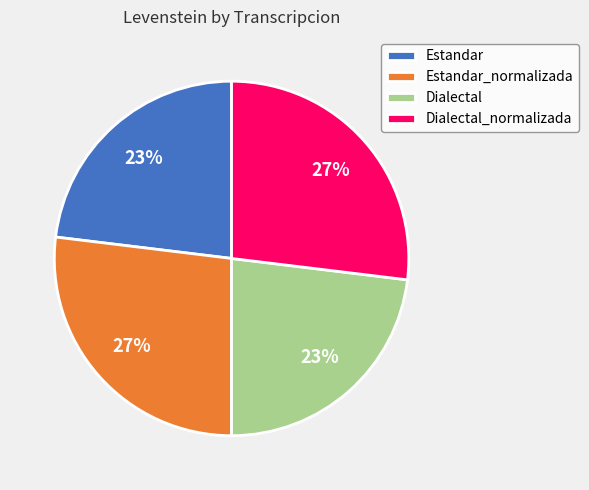

Is there any slice that represents more than half of the pie?

No